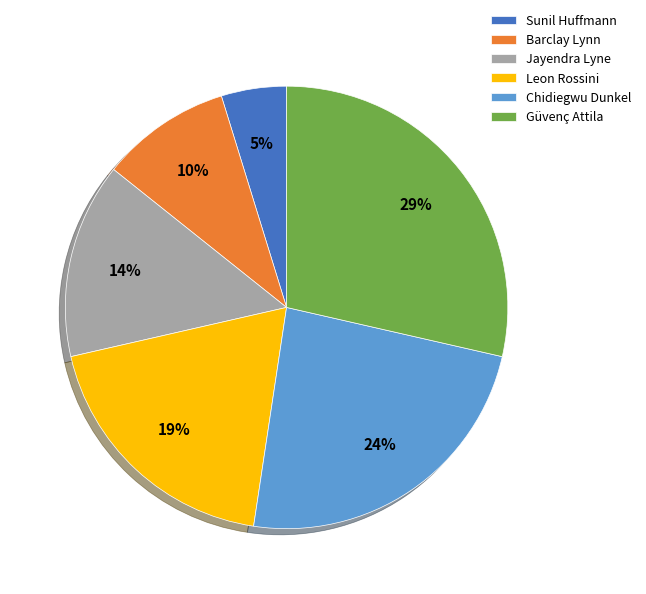

The Barclay Lynn slice represents 1% of the pie. True or false?

False